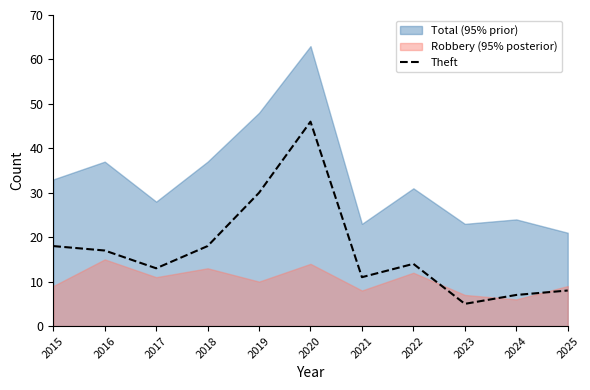

The Theft series shows 11 at 2021. True or false?

True